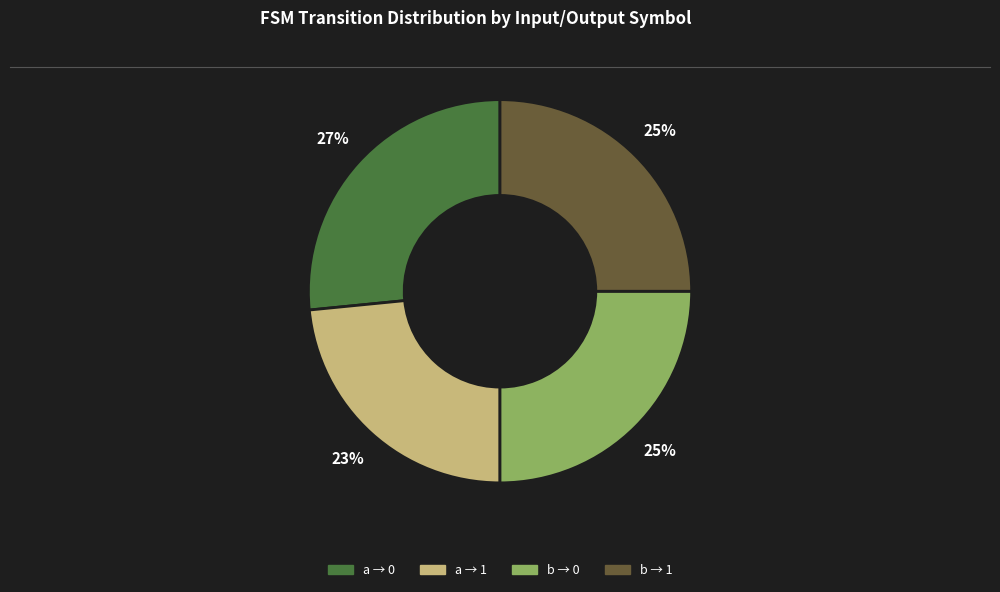

Is there any slice that represents more than half of the pie?

No